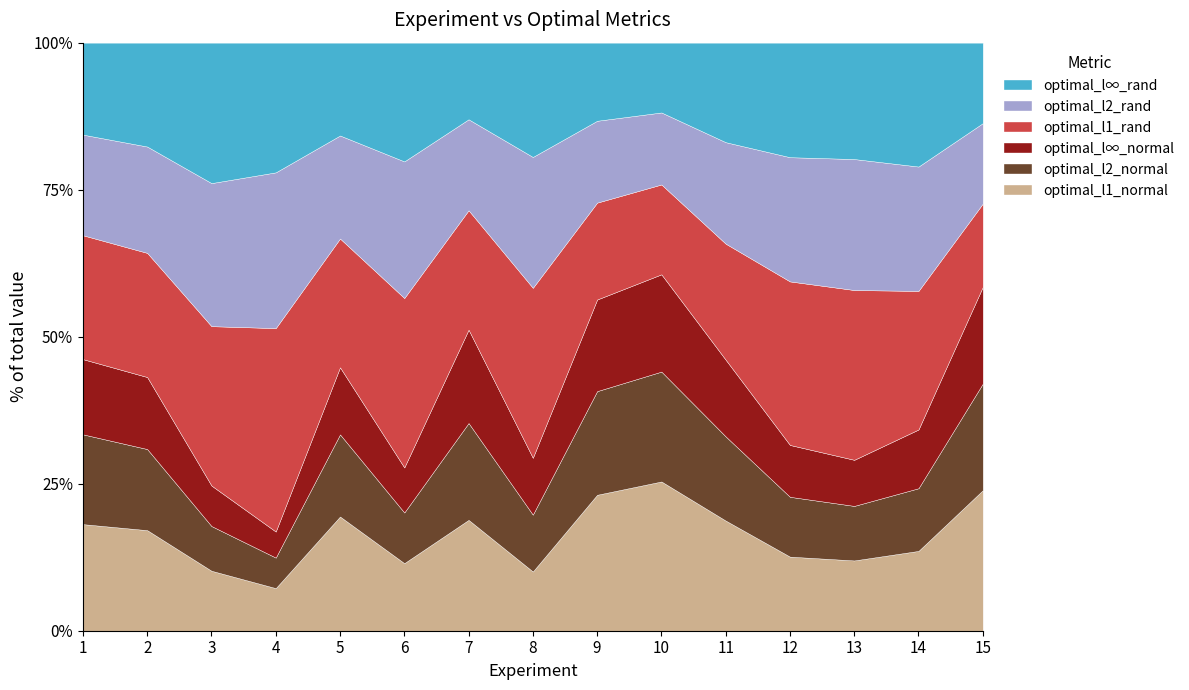

What is the total value across all series at 6?

100.0